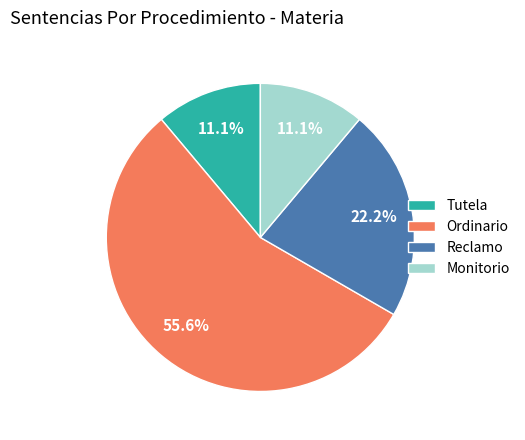

True or false: Monitorio accounts for 11% of the total.

True